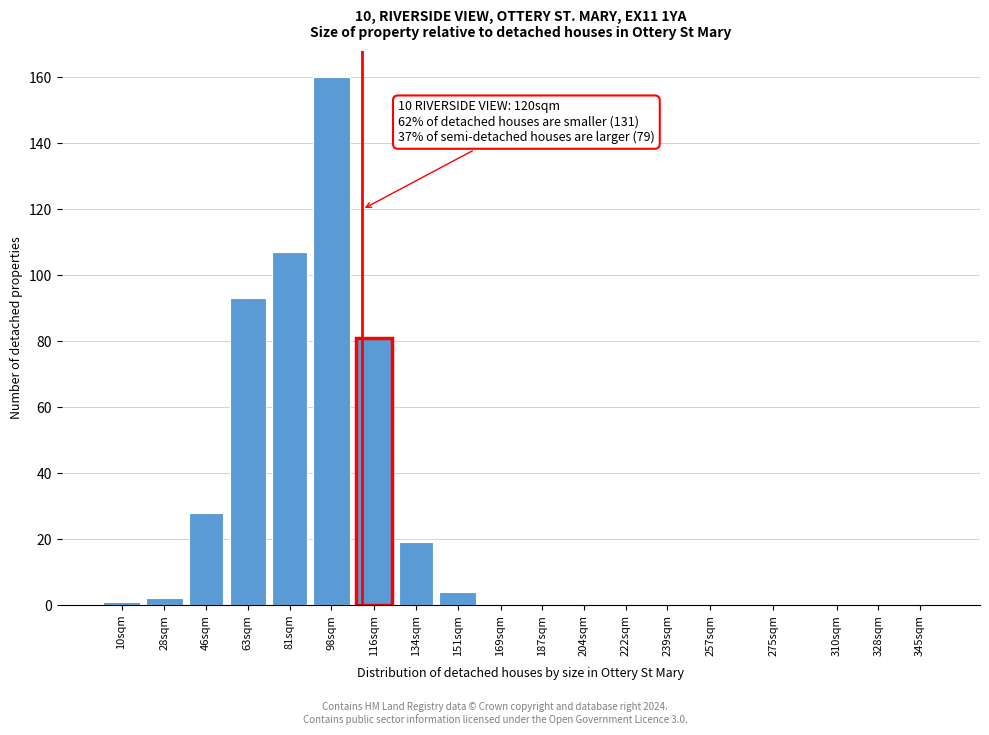

Reading left to right, what are all the values shown in this chart?

10sqm=1	28sqm=2	46sqm=28	63sqm=93	81sqm=107	98sqm=160	116sqm=81	134sqm=19	151sqm=4	169sqm=0	187sqm=0	204sqm=0	222sqm=0	239sqm=0	257sqm=0	275sqm=0	310sqm=0	328sqm=0	345sqm=0